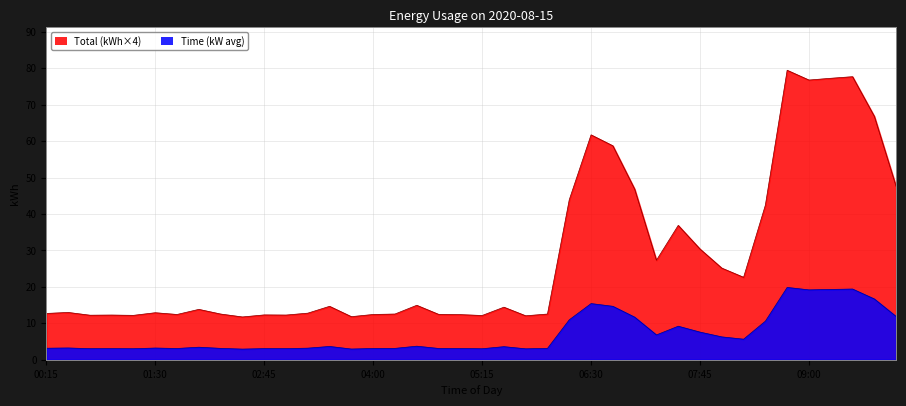

List the series in order of their peak value, lowest first.

Time, Total